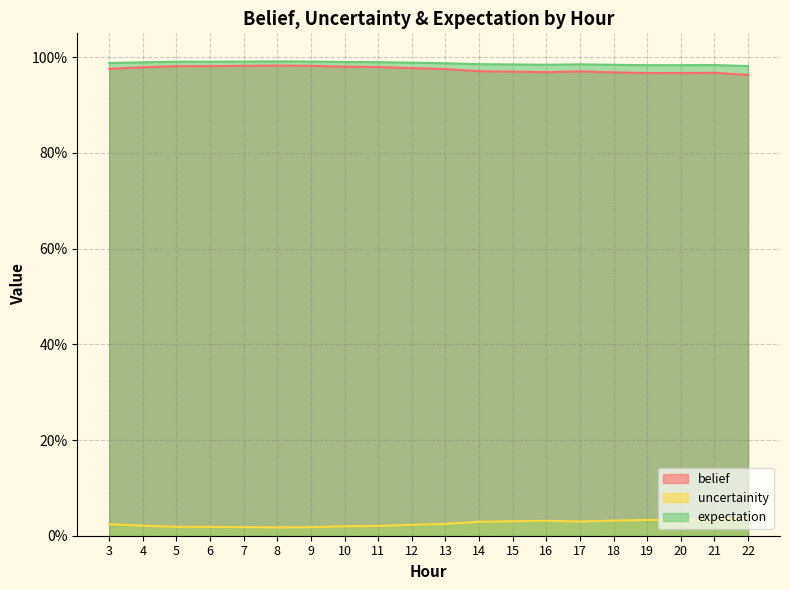

Is it true that belief equals 1.0 at 10?

True